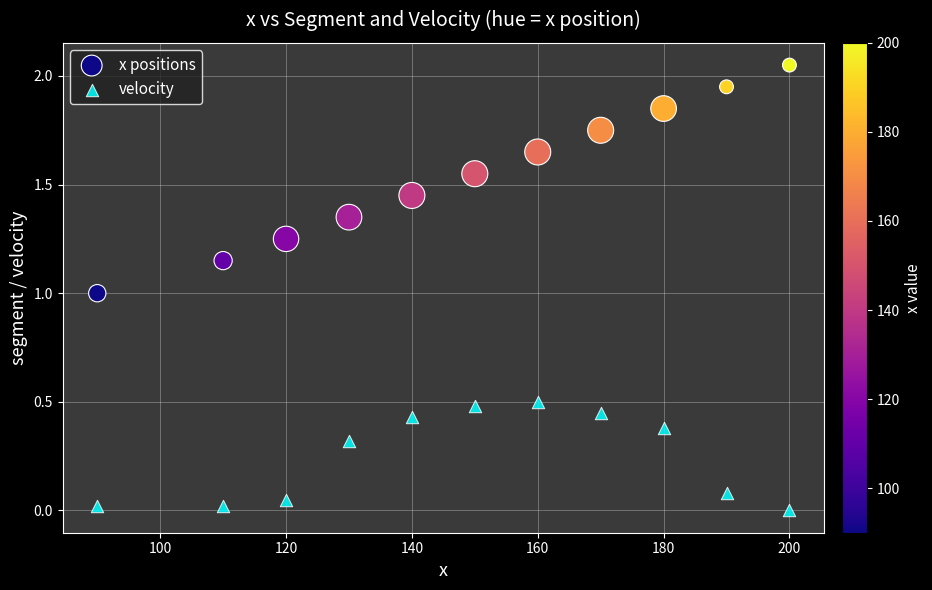

Which series reaches the minimum Y coordinate?

velocity